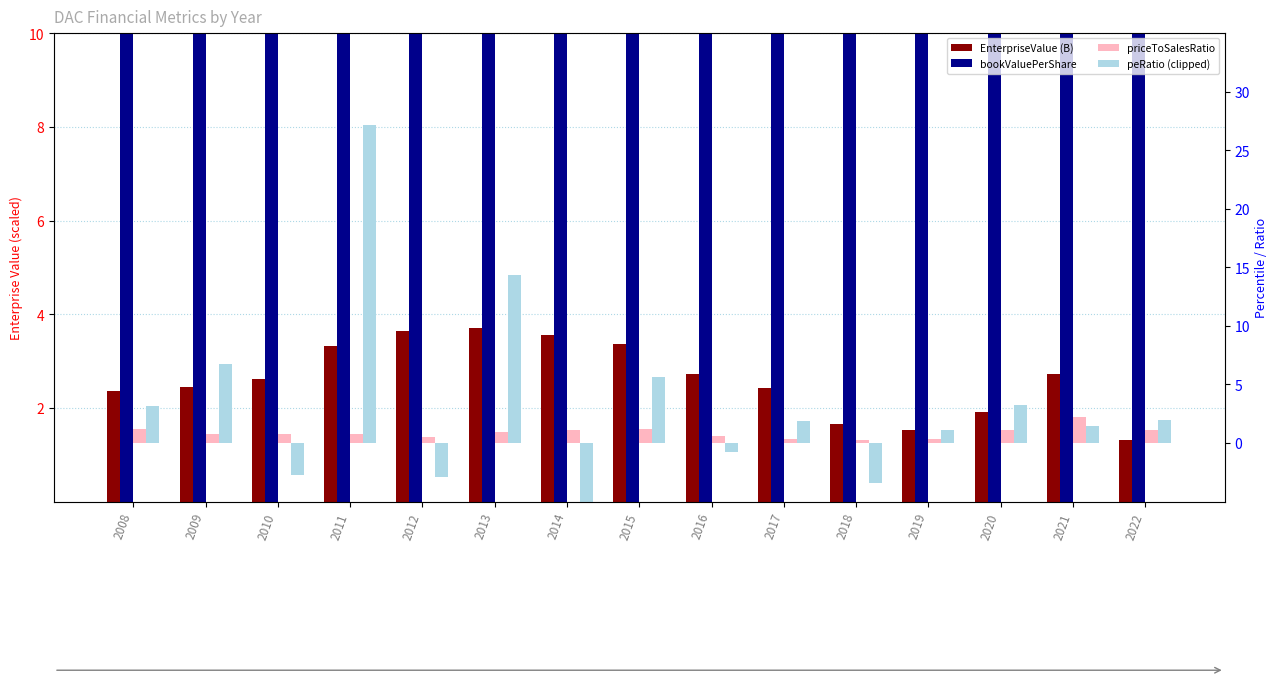

Reading left to right, list all the values displayed in this chart.

EnterpriseValue (B): 2008=2.4	2009=2.5	2010=2.6	2011=3.3	2012=3.6	2013=3.7	2014=3.6	2015=3.4	2016=2.7	2017=2.4	2018=1.7	2019=1.5	2020=1.9	2021=2.7	2022=1.3
bookValuePerShare: 2008=56.2	2009=104.1	2010=72.8	2011=56.8	2012=56.2	2013=76.4	2014=87.8	2015=107.4	2016=62.2	2017=70.0	2018=65.0	2019=55.7	2020=43.9	2021=102.6	2022=125.0
priceToSalesRatio: 2008=1.2	2009=0.8	2010=0.8	2011=0.8	2012=0.5	2013=0.9	2014=1.1	2015=1.2	2016=0.6	2017=0.4	2018=0.2	2019=0.3	2020=1.1	2021=2.2	2022=1.1
peRatio (clipped): 2008=3.2	2009=6.7	2010=-2.8	2011=27.2	2012=-2.9	2013=14.3	2014=-5.0	2015=5.6	2016=-0.8	2017=1.9	2018=-3.4	2019=1.1	2020=3.3	2021=1.4	2022=1.9